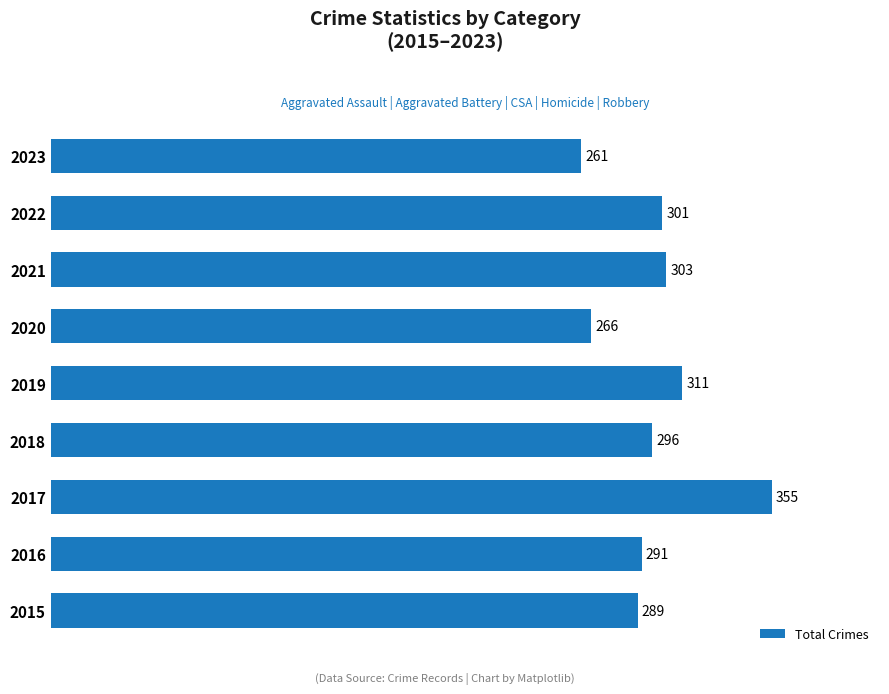

List the labels in order of value, smallest first.

2023, 2020, 2015, 2016, 2018, 2022, 2021, 2019, 2017